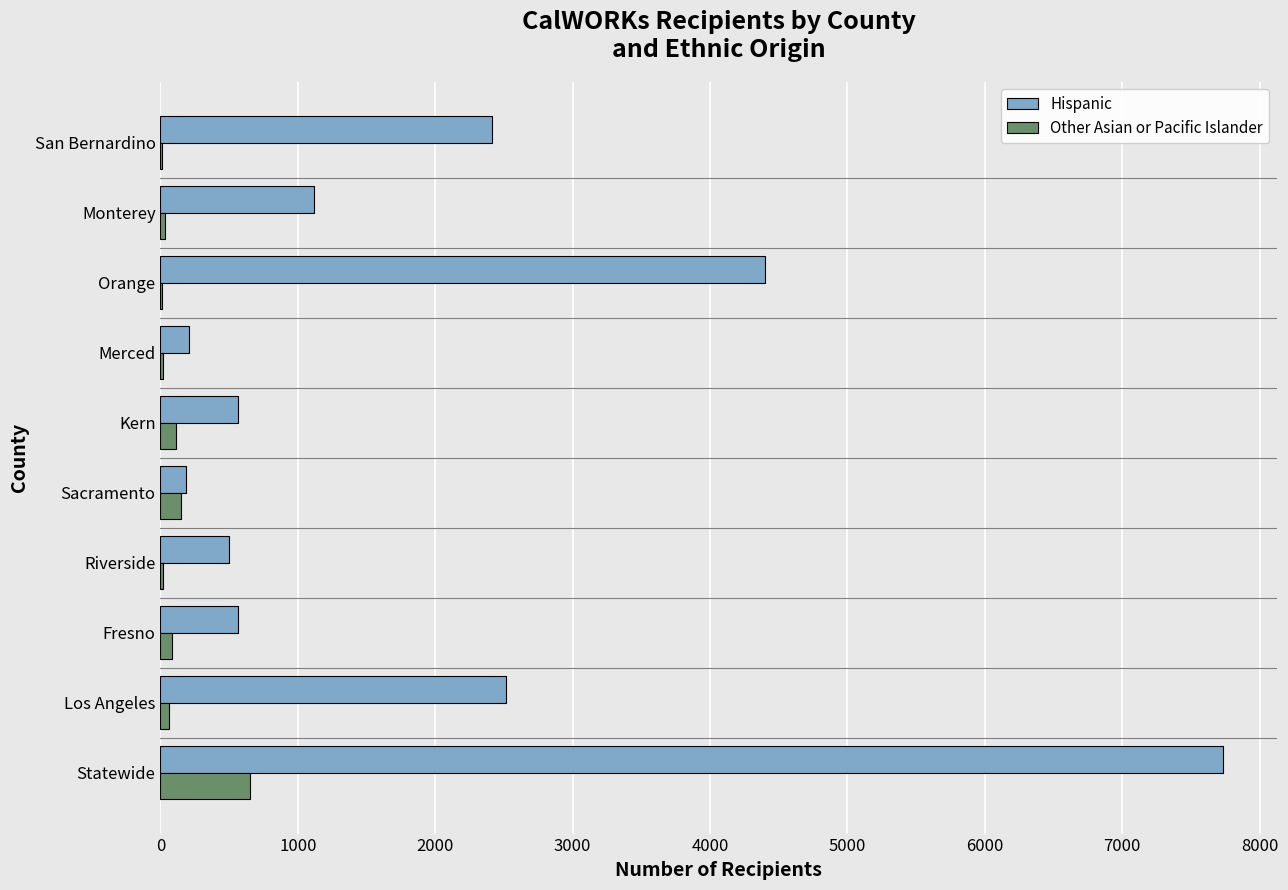

The Hispanic series shows 1116 at Monterey. True or false?

True